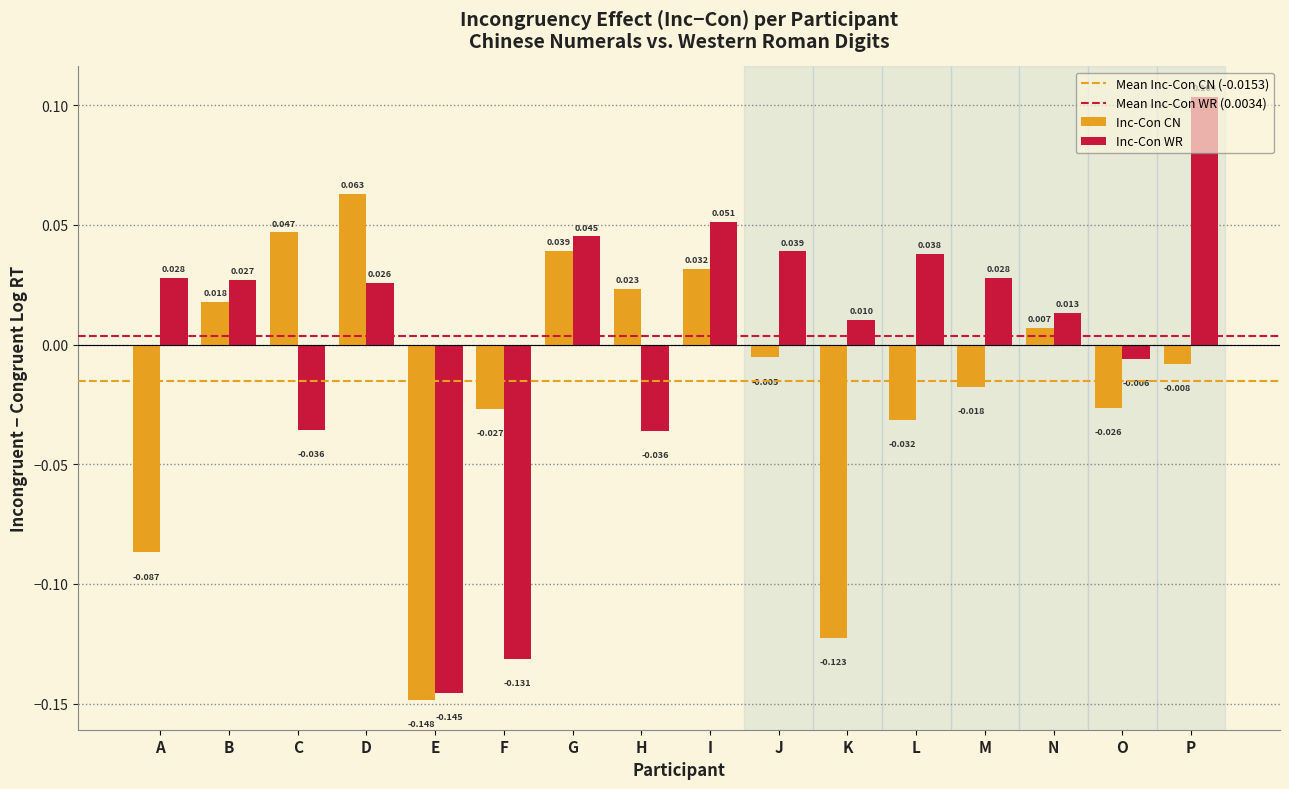

Which series has the largest total across all categories?

Inc-Con WR